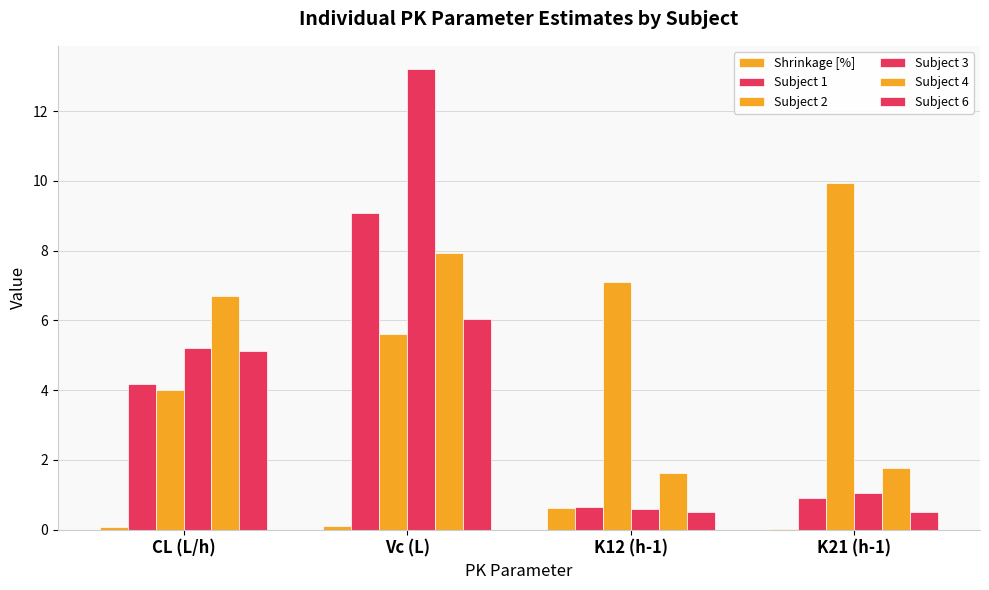

What is the difference between the Subject 2 values at K21 (h-1) and CL (L/h)?

5.9